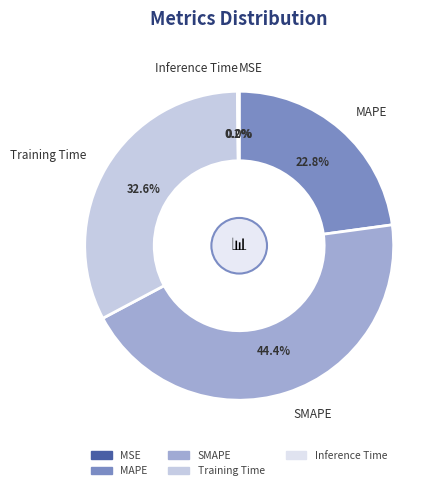

Do Training Time and SMAPE together represent more than half of the pie?

Yes